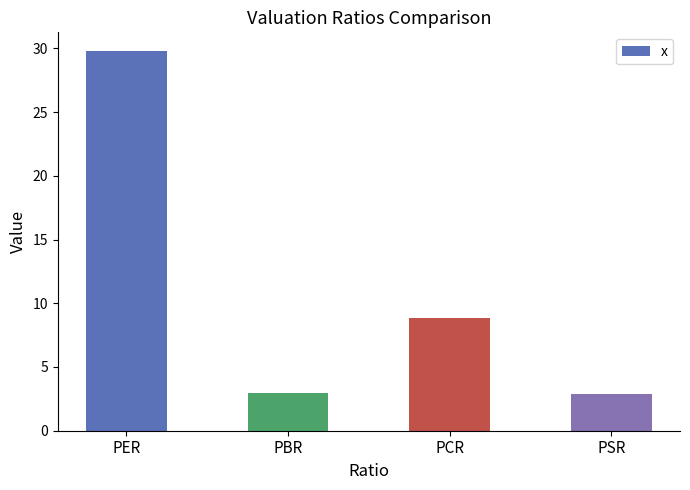

The chart shows a value of 4.1 at PBR. True or false?

False